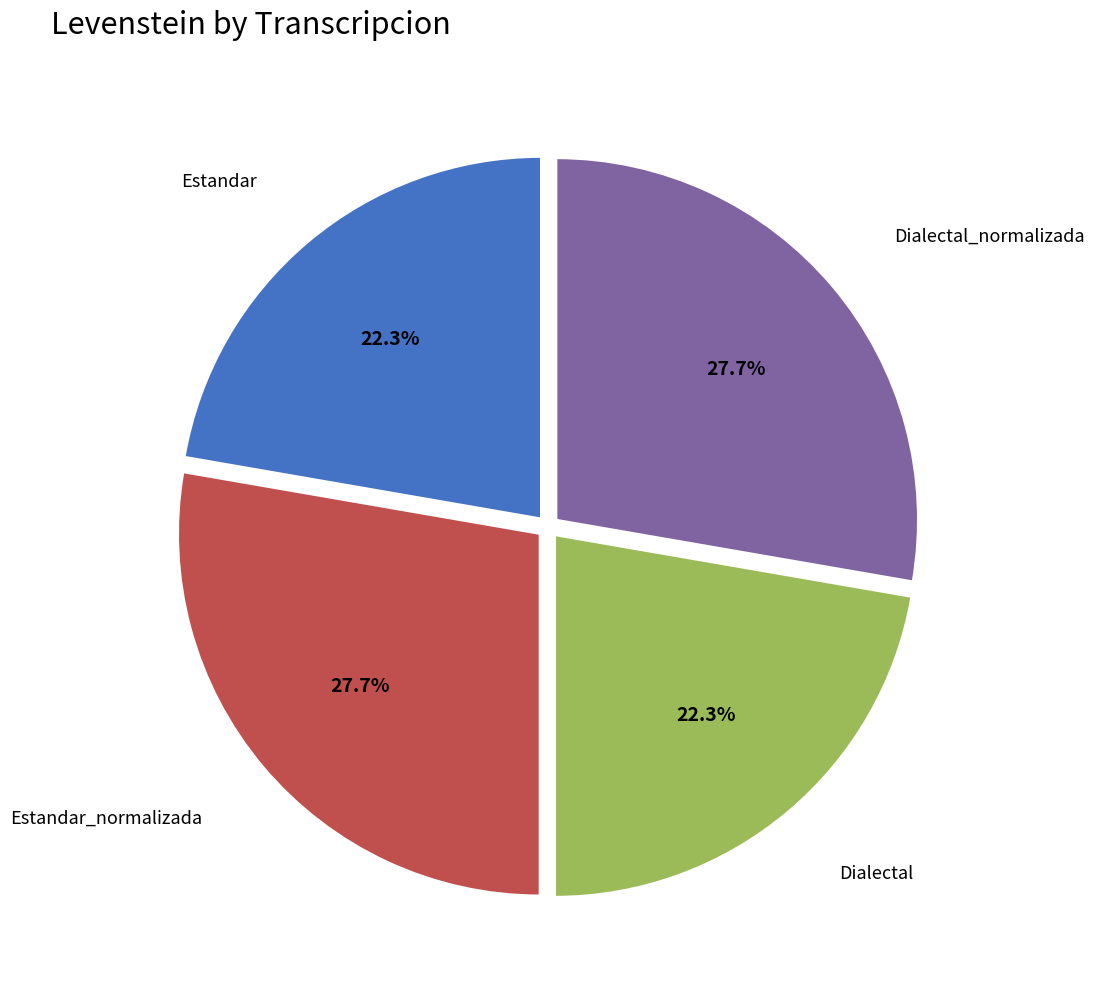

Is there a majority slice in this chart?

No